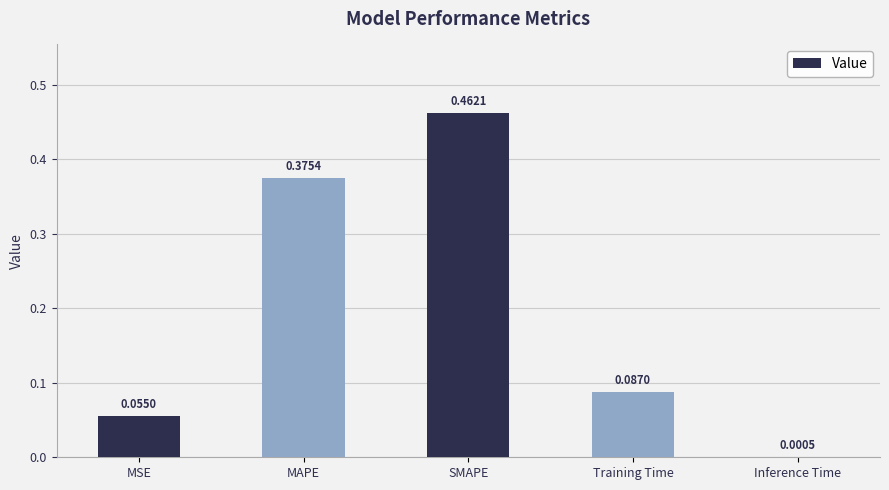

Where is the data nearest to the value 0?

Inference Time